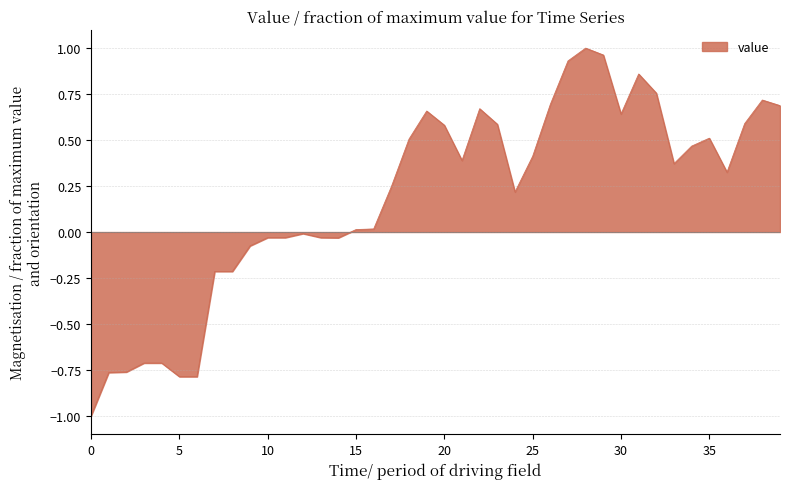

What is the difference between the maximum and minimum values?

2.0